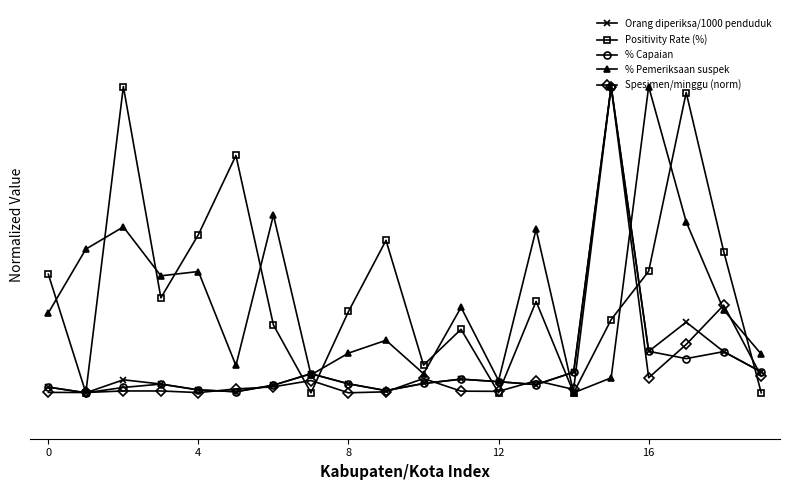

Does the chart display data point markers on the line(s)?

Yes